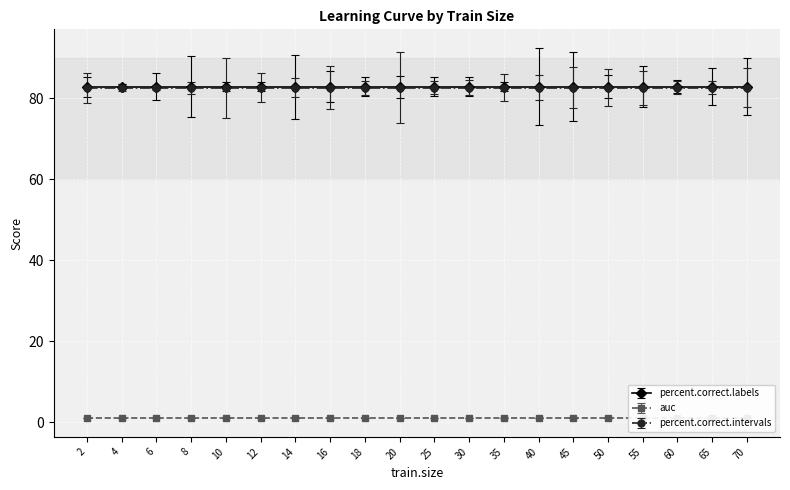

Reading right to left, list all the values displayed in this chart.

percent.correct.labels: 82.9	82.9	82.9	82.9	82.9	82.9	82.9	82.9	82.9	82.9	82.9	82.9	82.9	82.9	82.9	82.9	82.9	82.9	82.9	82.9
auc: 1.0	1.0	1.0	1.0	1.0	1.0	1.0	1.0	1.0	1.0	1.0	1.0	1.0	1.0	1.0	1.0	1.0	1.0	1.0	1.0
percent.correct.intervals: 82.6	82.6	82.6	82.6	82.6	82.6	82.6	82.6	82.6	82.6	82.6	82.6	82.6	82.6	82.6	82.6	82.6	82.6	82.6	82.6